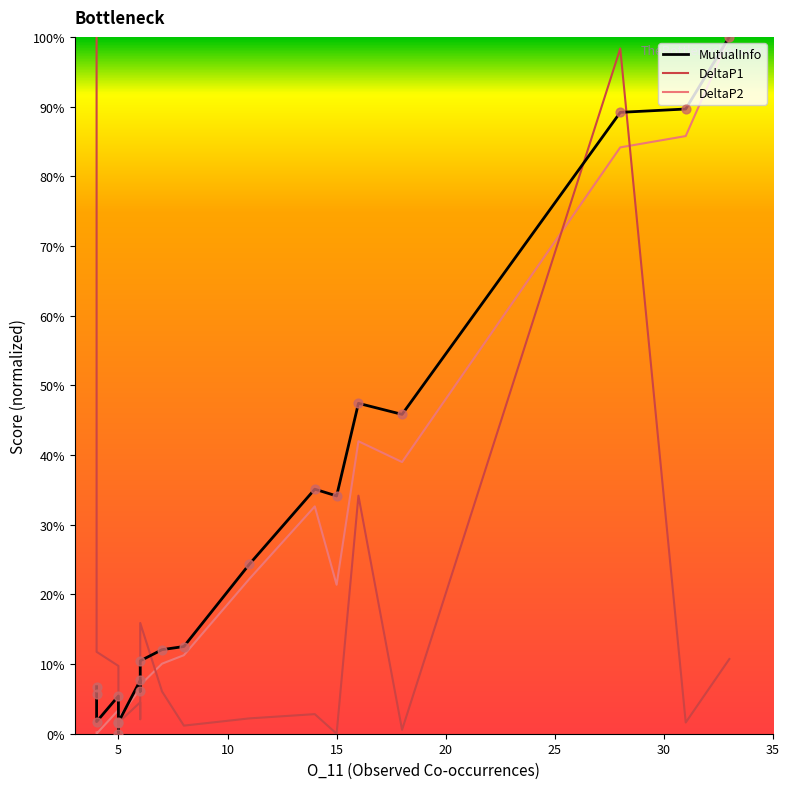

What are all the series names shown in the legend?

MutualInfo, DeltaP1, DeltaP2